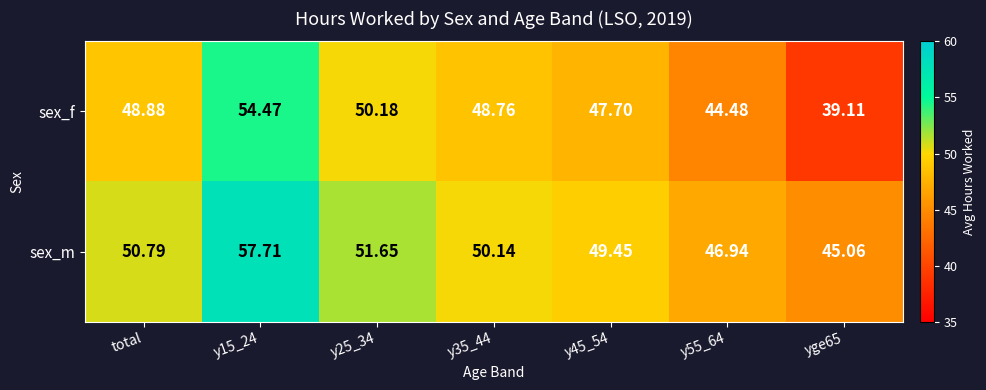

Rank the series by their maximum value, from highest to lowest.

sex_m, sex_f